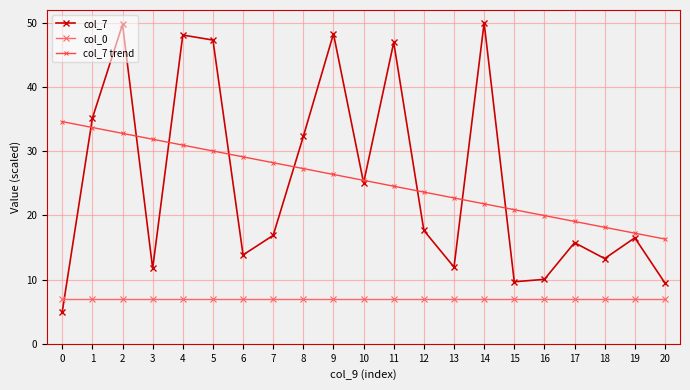

What are all the series names shown in the legend?

col_7, col_0, col_7 trend